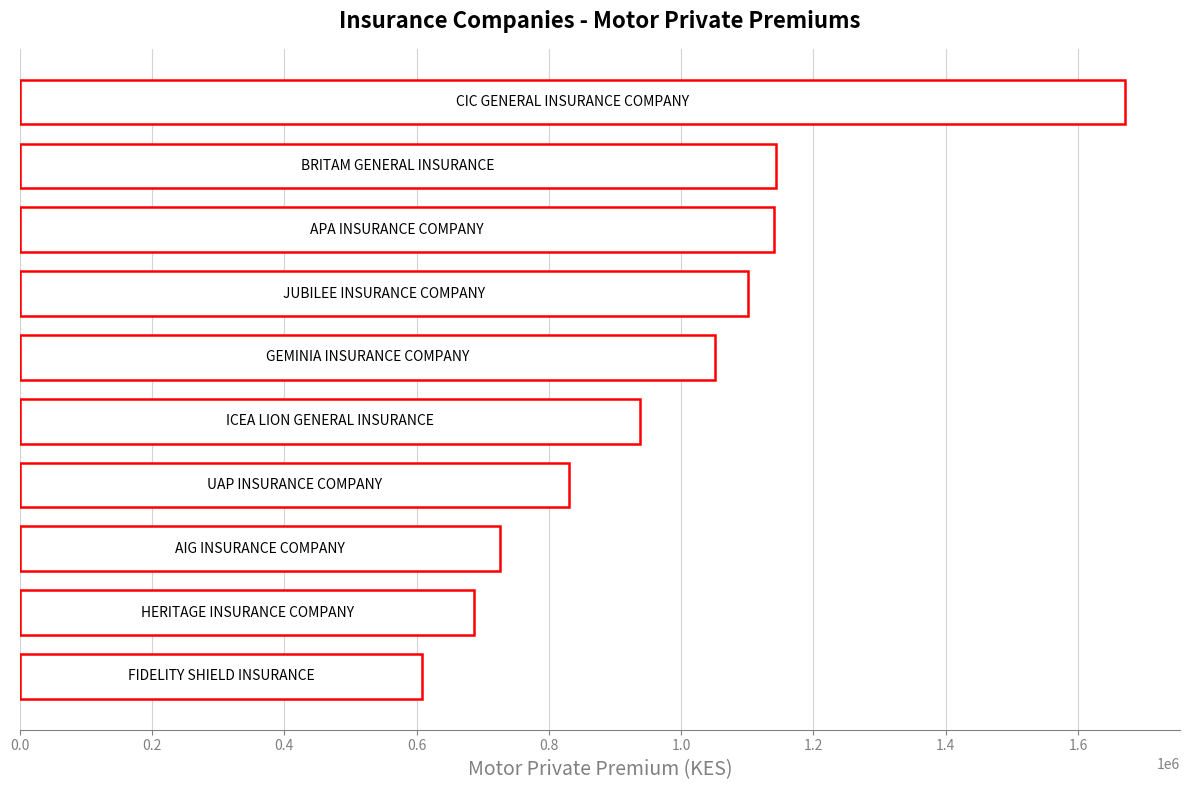

What is the average value?

989837